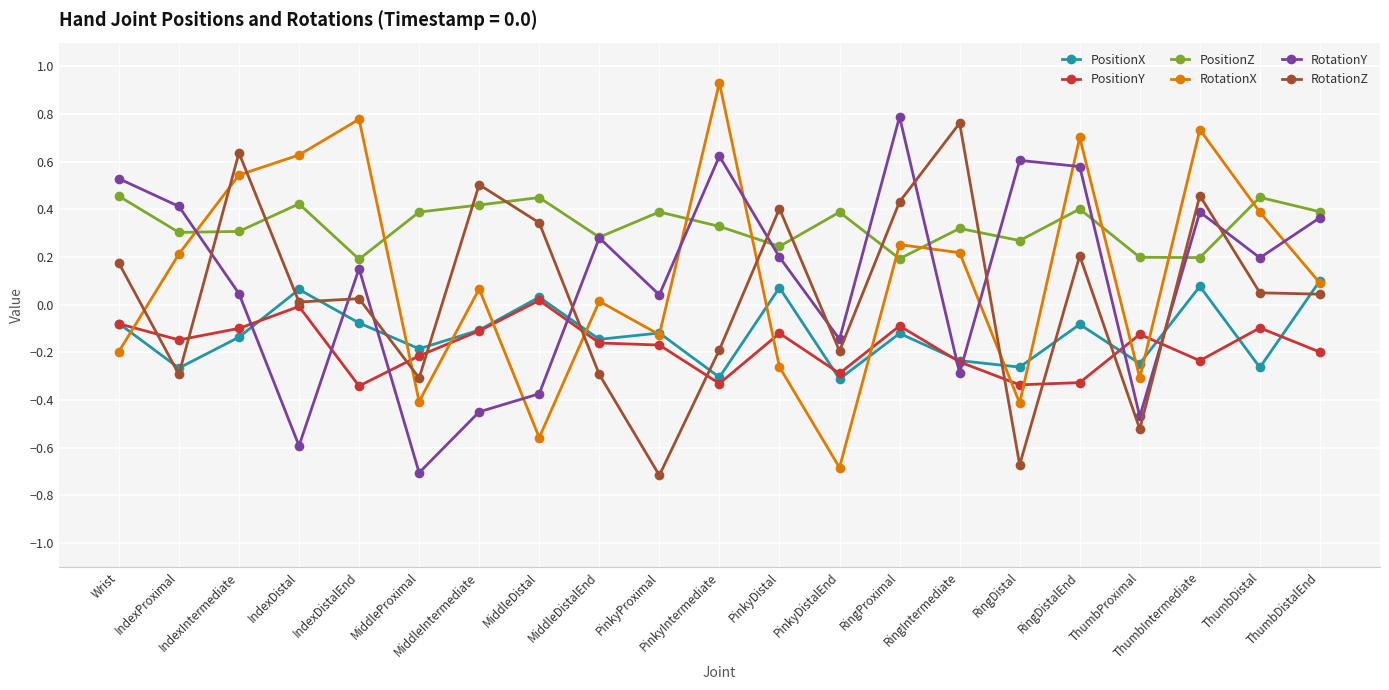

After their last crossing, which series has the higher values: PositionX or RotationZ?

PositionX